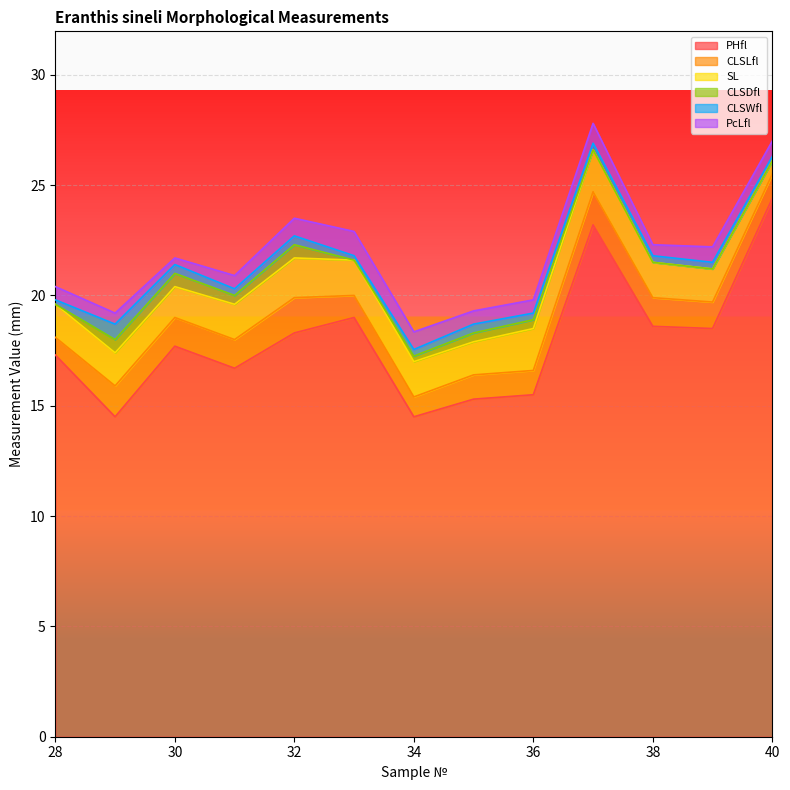

Where do PcLfl and CLSDfl first cross each other?

28 and 29